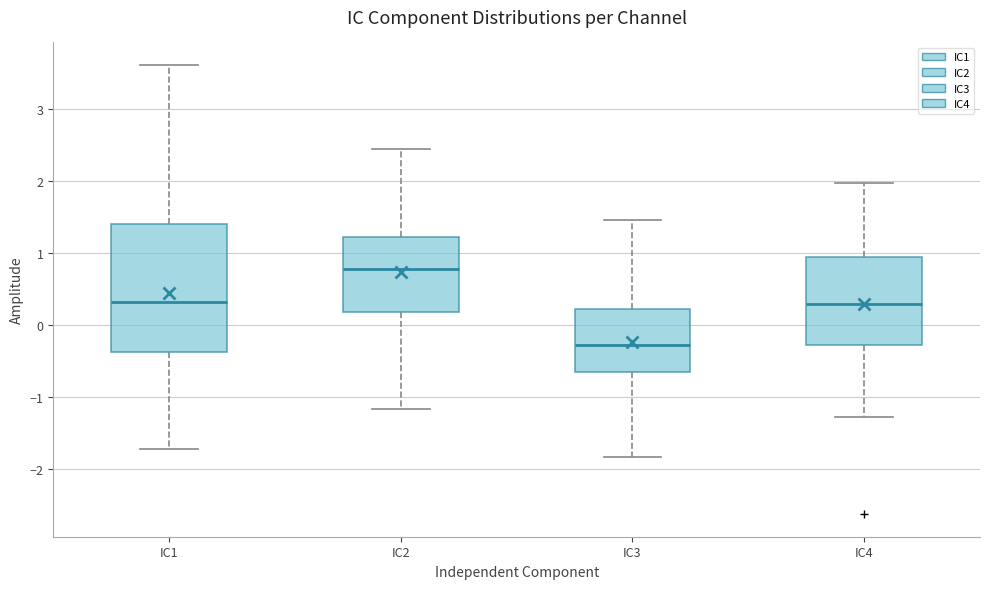

Reading left to right, read every box against the y-axis: the position of its median line, the range the box covers, and the ends of its whiskers. The values are not printed on the chart, so give them approximately, as read against the axis.

IC1: median 0.3, box -0.4 to 1.4, whiskers -1.7 to 3.6
IC2: median 0.8, box 0.2 to 1.2, whiskers -1.2 to 2.5
IC3: median -0.3, box -0.7 to 0.2, whiskers -1.8 to 1.5
IC4: median 0.3, box -0.3 to 0.9, whiskers -1.3 to 2.0